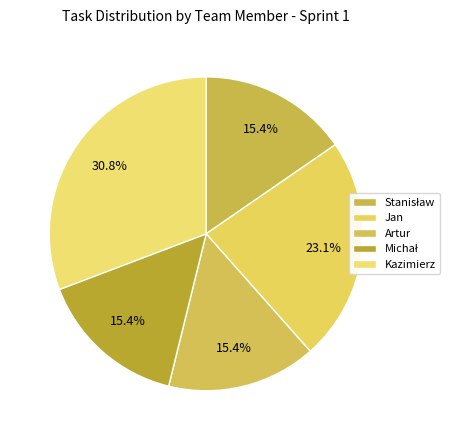

Count the number of slices in the pie.

5